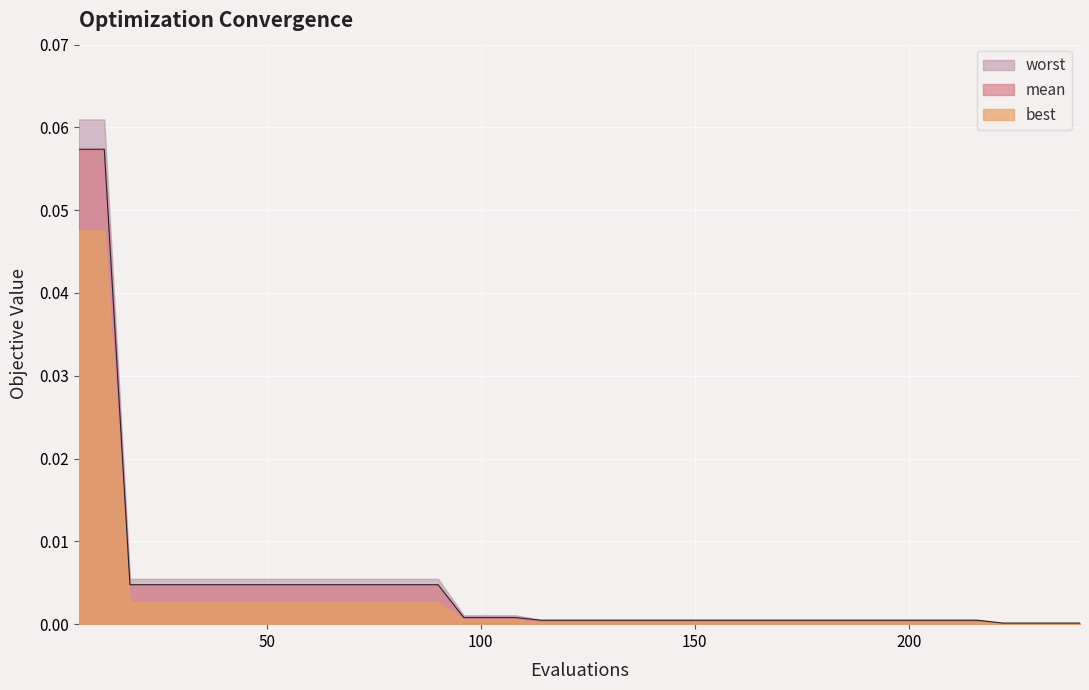

Which series has the largest total across all categories?

worst